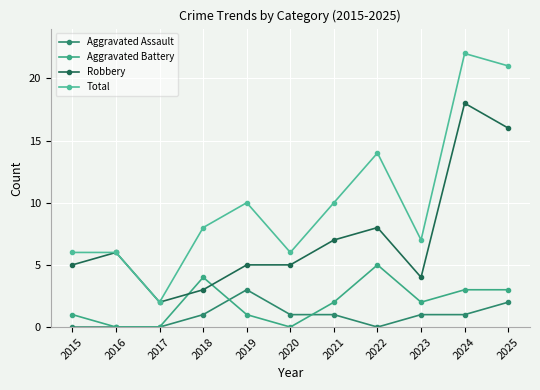

True or false: Aggravated Battery has more than 1 interior local peaks.

True